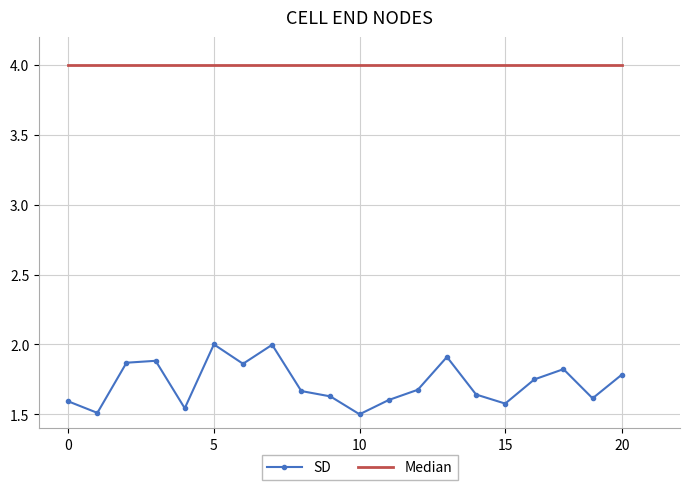

List the series in order of their peak value, highest first.

Median, SD